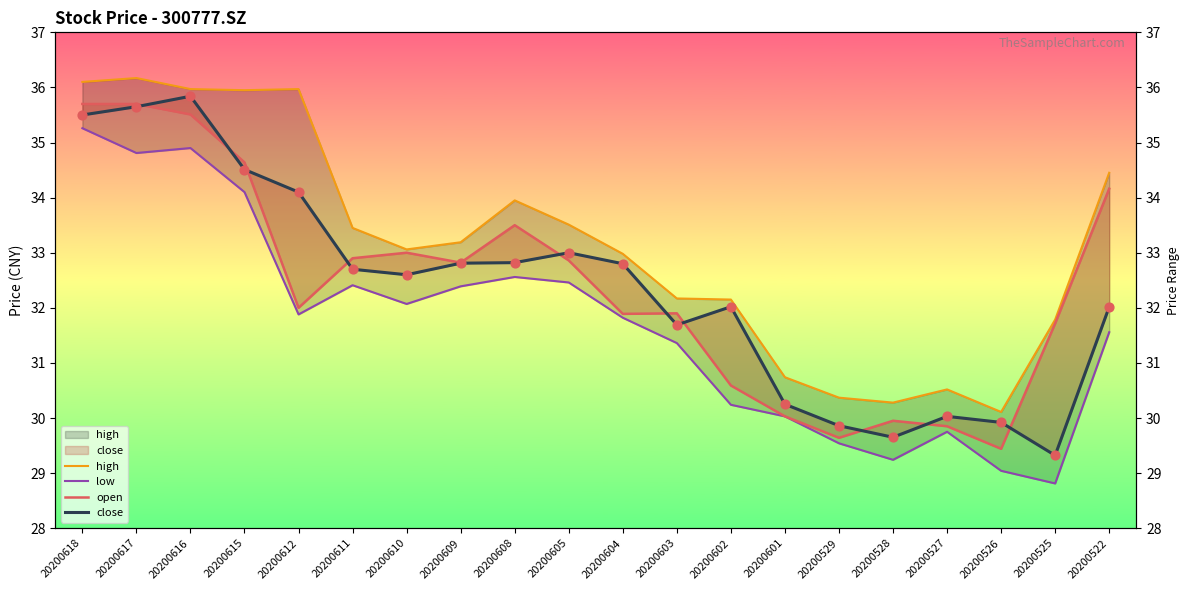

Is the value of close at 20200615 greater than the value of low at 20200609?

Yes